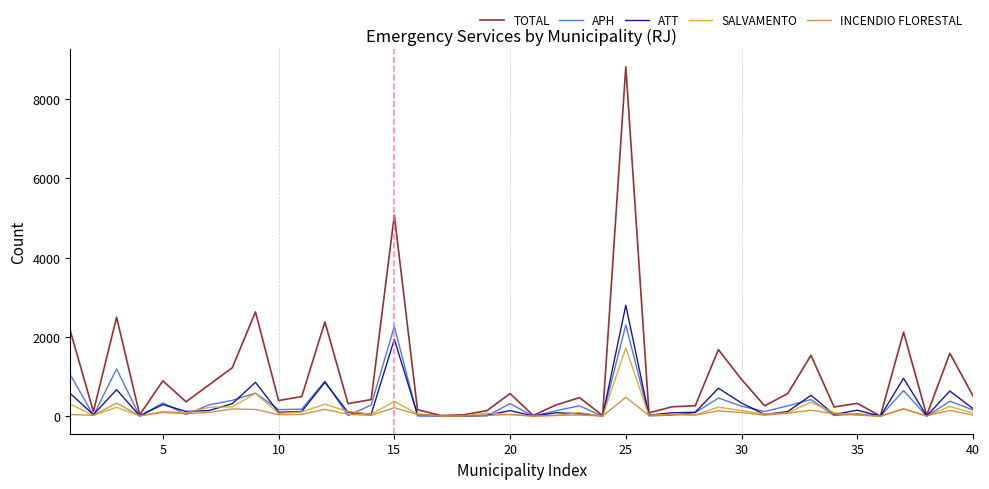

Which series has the largest range (max minus min)?

TOTAL